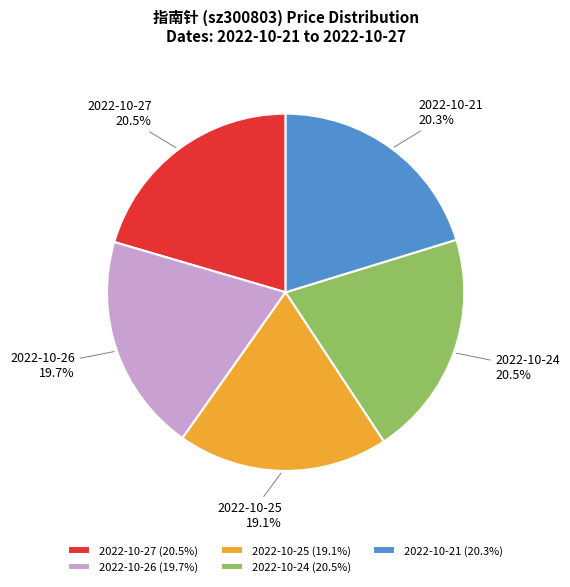

Does 2022-10-27 account for over 50% of the chart?

No